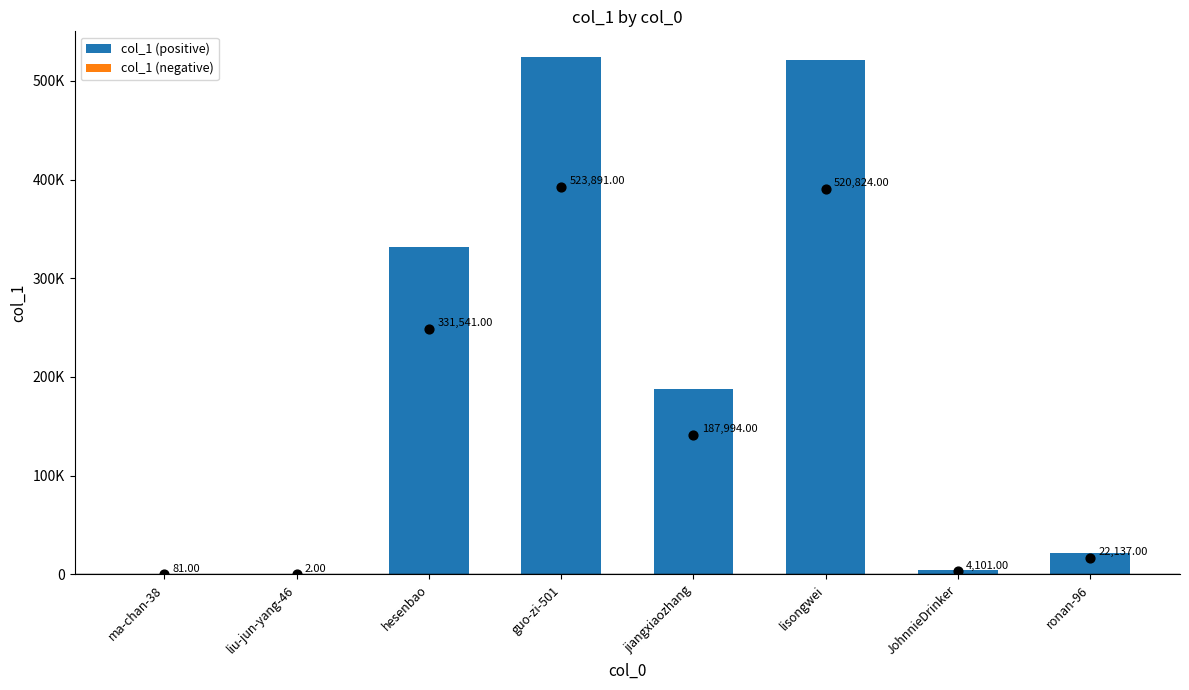

Which series has the largest Y range (max minus min)?

col_1 (positive)